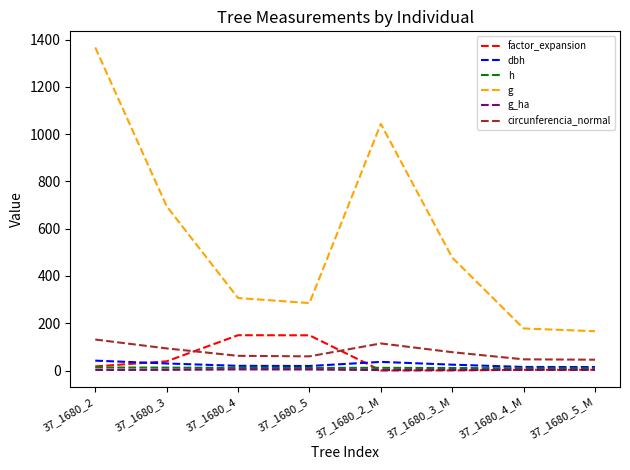

At which category does the chart reach its peak across all series?

37_1680_2